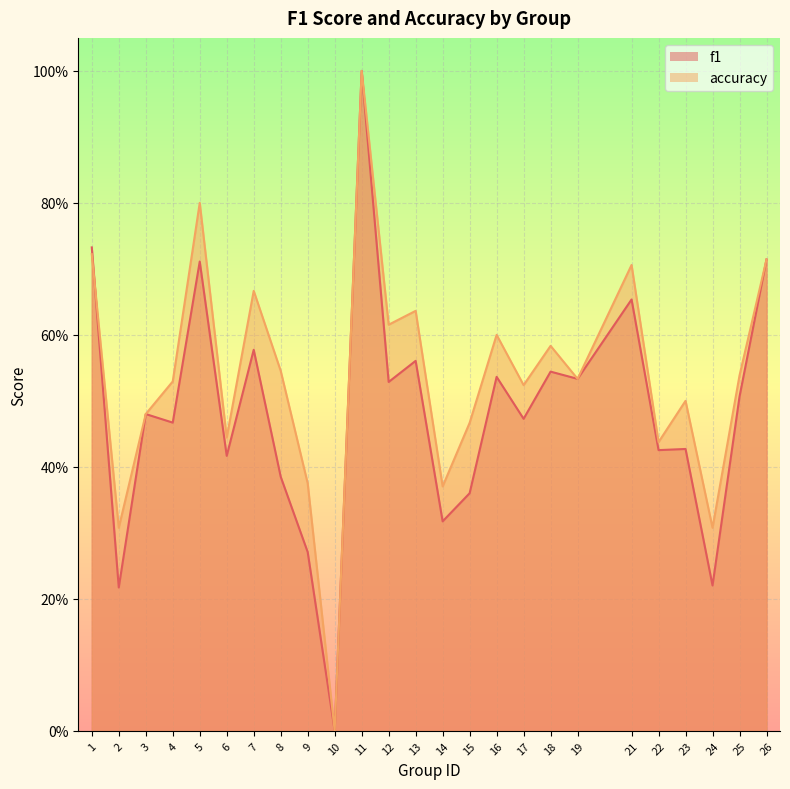

How many intersections are there between accuracy and f1?

1